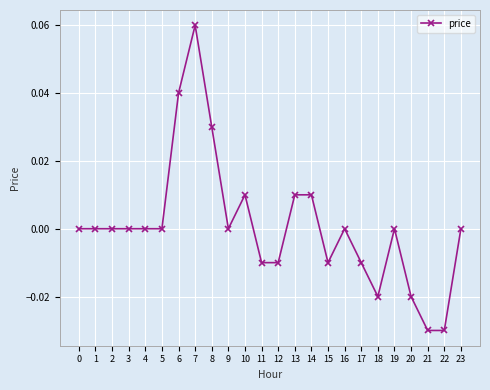

Is it true that the value at 0 is 0.0?

True